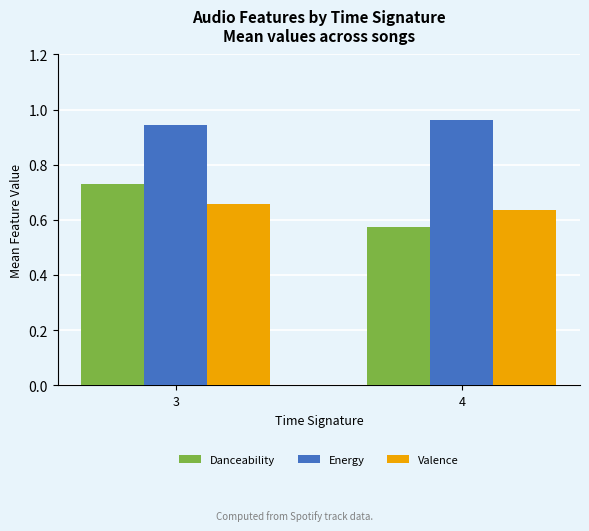

At which category does the chart reach its peak across all series?

4